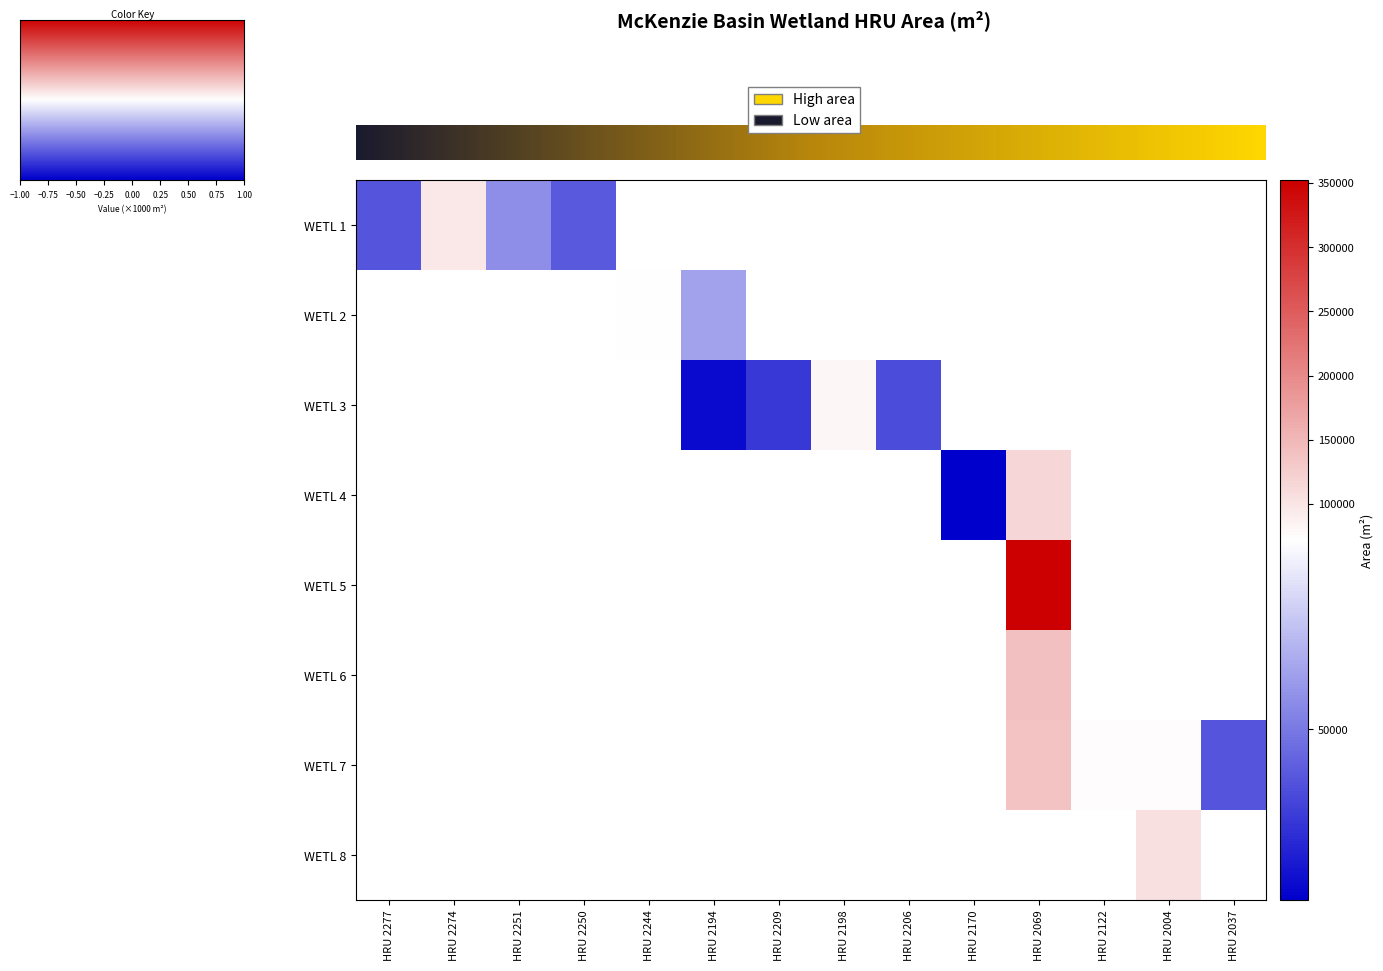

Between HRU 2209 and HRU 2122, which is larger?

HRU 2122